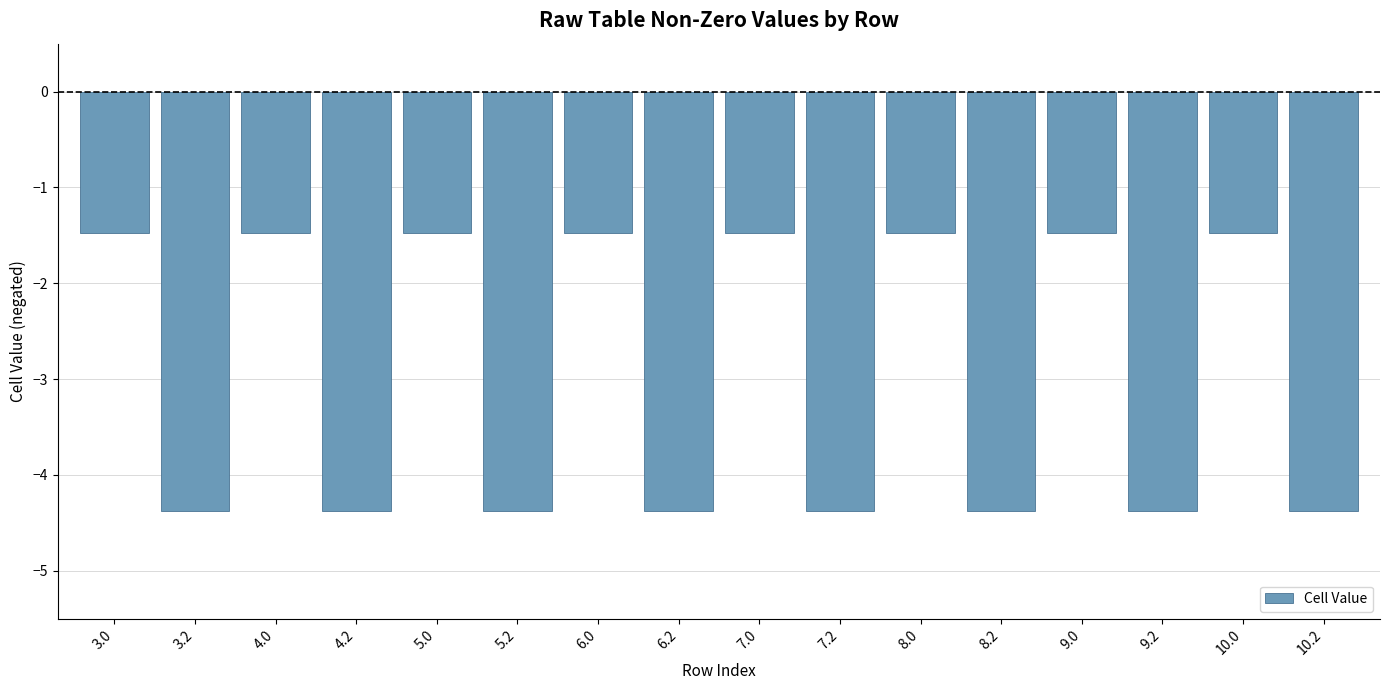

What is the minimum value shown in the chart?

-4.4